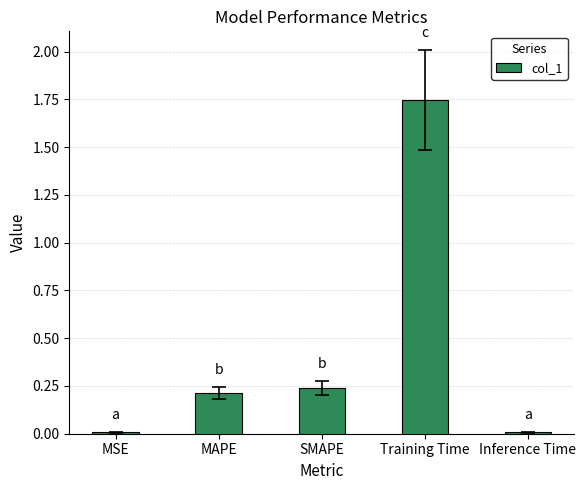

At which category does the chart reach its peak across all series?

Training Time